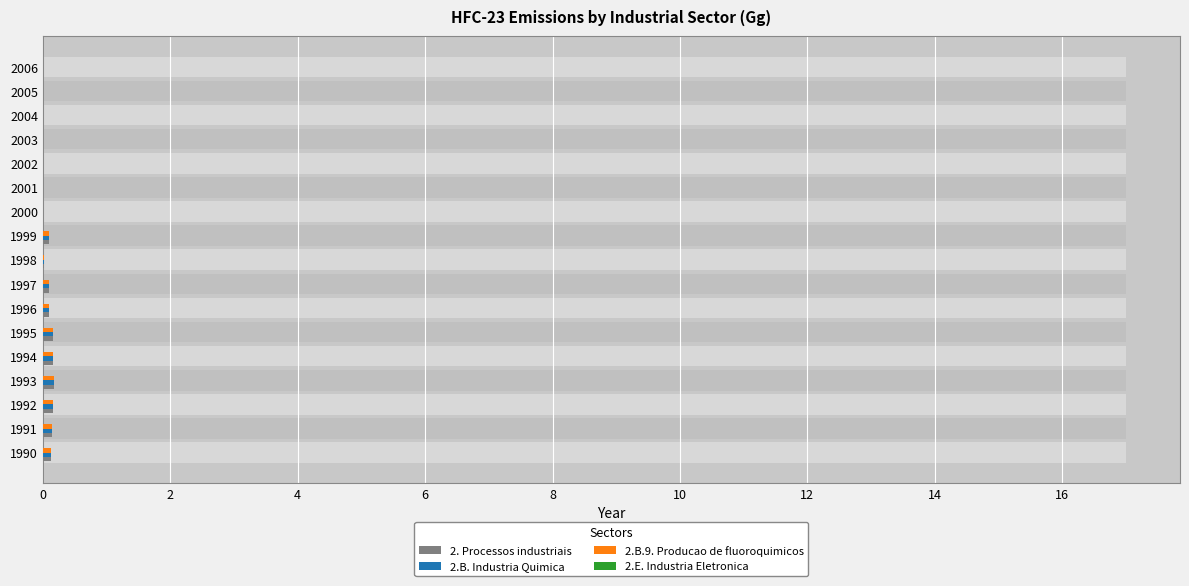

Reading right to left, what are all the values shown in this chart?

2. Processos industriais: 0.0	0.0	0.0	0.0	0.0	0.0	0.0	0.1	0.0	0.1	0.1	0.2	0.2	0.2	0.2	0.1	0.1
2.B. Industria Quimica: 0.0	0.0	0.0	0.0	0.0	0.0	0.0	0.1	0.0	0.1	0.1	0.2	0.2	0.2	0.2	0.1	0.1
2.B.9. Producao de fluoroquimicos: 0.0	0.0	0.0	0.0	0.0	0.0	0.0	0.1	0.0	0.1	0.1	0.2	0.2	0.2	0.2	0.1	0.1
2.E. Industria Eletronica: 0.0	0.0	0.0	0.0	0.0	0.0	0.0	0.0	0.0	0.0	0.0	0.0	0.0	0.0	0.0	0.0	0.0